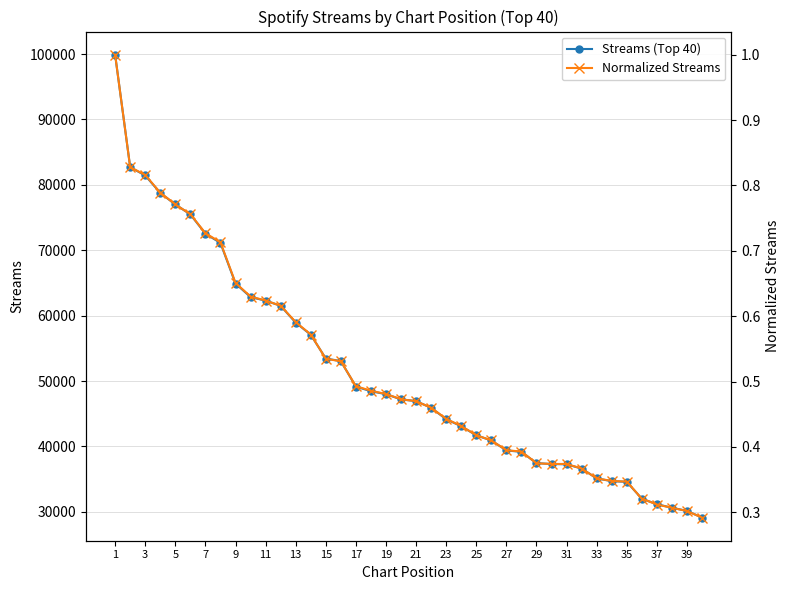

True or false: Streams (Top 40) and Normalized Streams cross at least once.

False